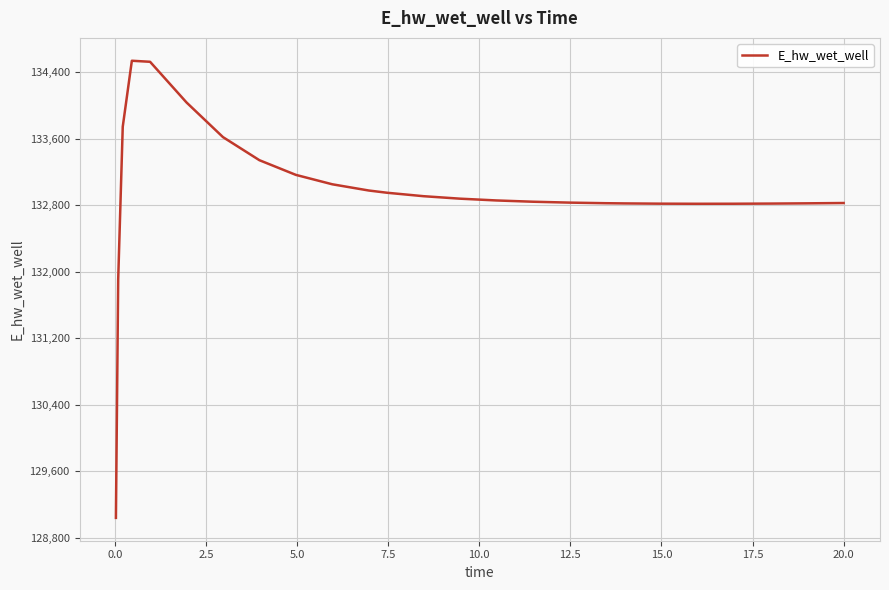

What is the maximum value shown in the chart?

134537.9